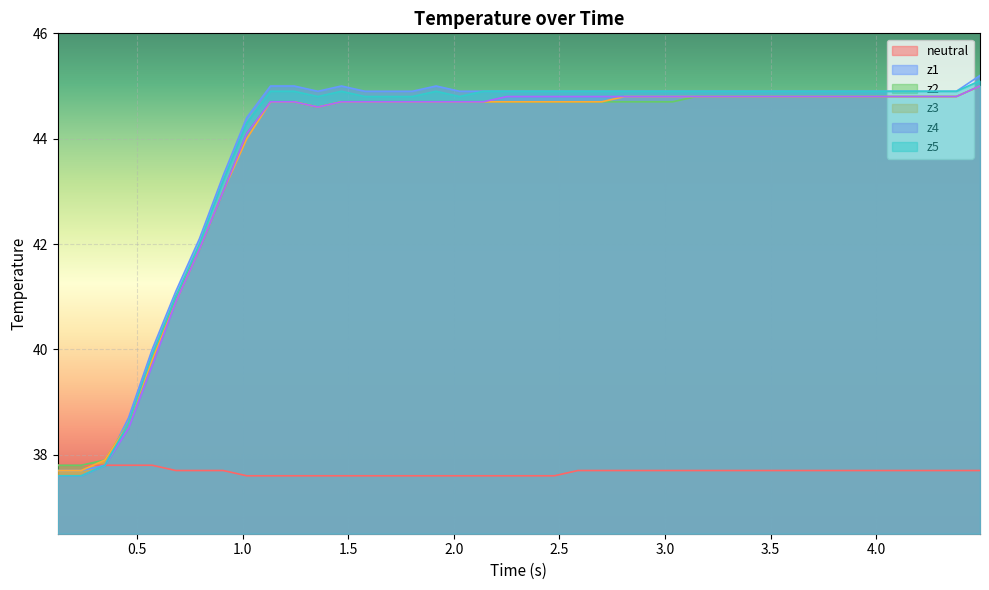

What is the maximum value for z2?

45.0